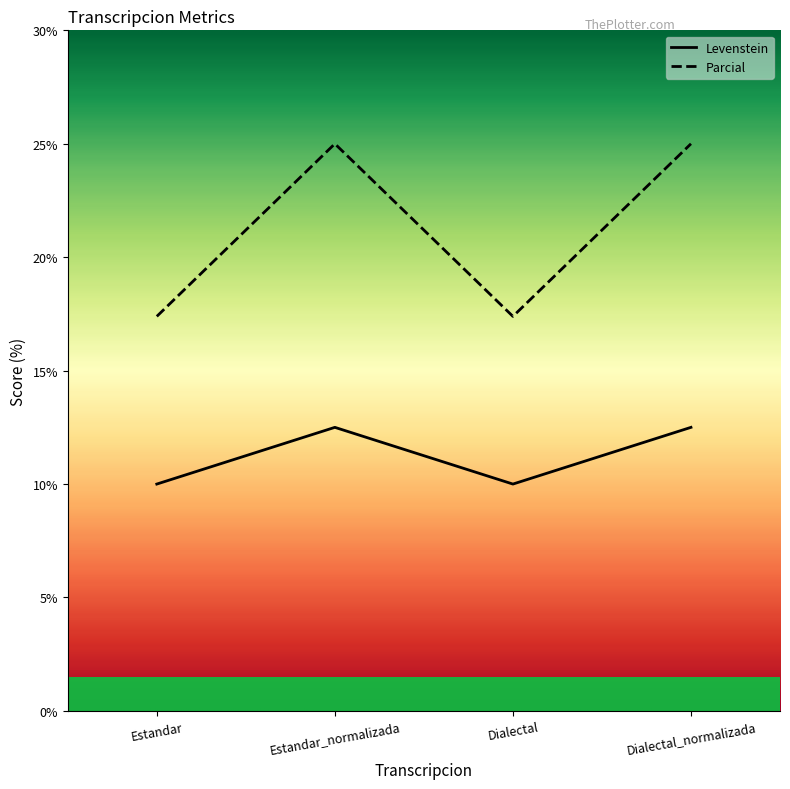

Which series changed the most between Dialectal and Dialectal_normalizada?

Parcial